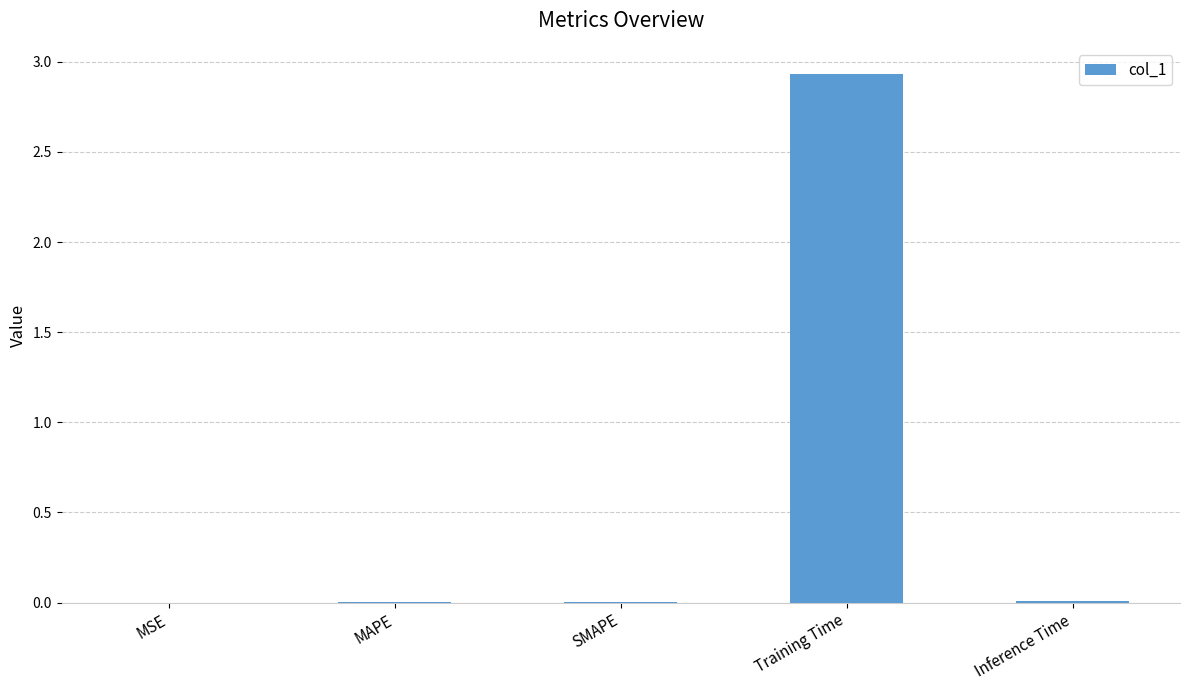

Is it true that the value at Inference Time is 0.0?

True